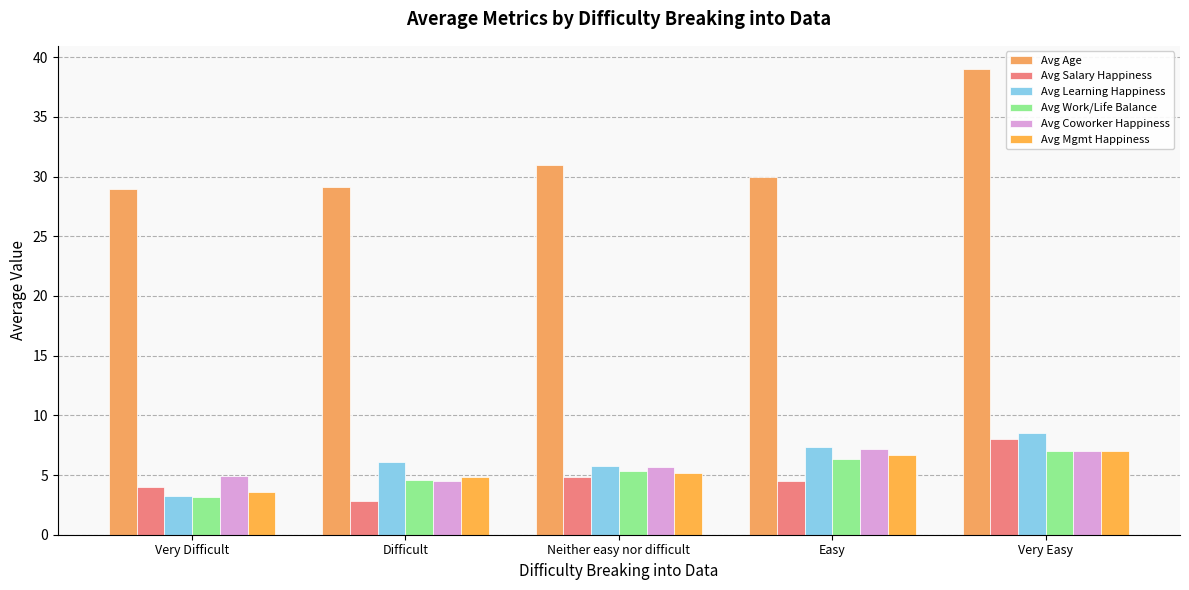

Which series has the largest range (max minus min)?

Avg Age